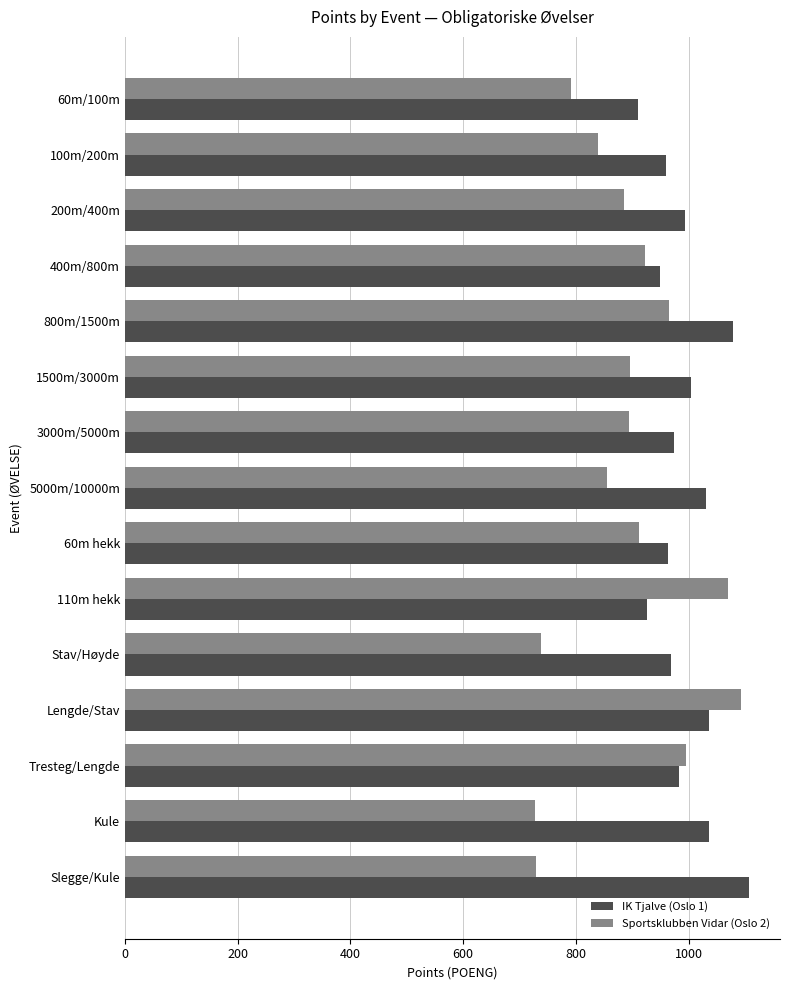

List the series in order of their overall mean, lowest first.

Sportsklubben Vidar (Oslo 2), IK Tjalve (Oslo 1)